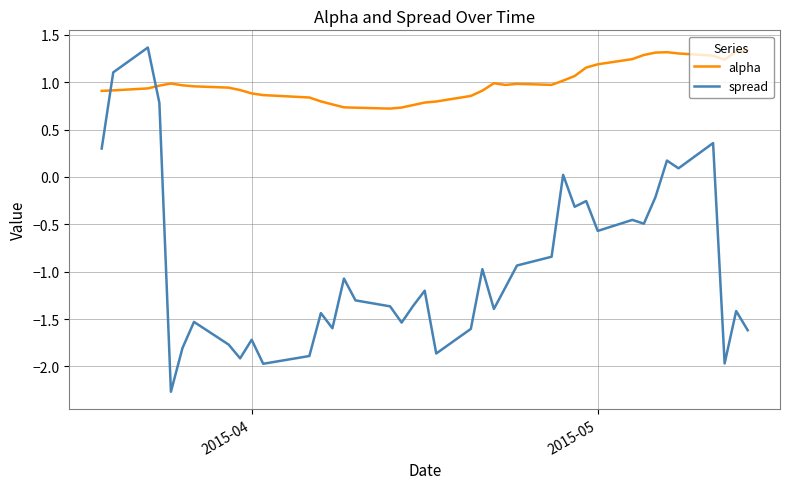

Rank the series by their average value, from lowest to highest.

spread, alpha